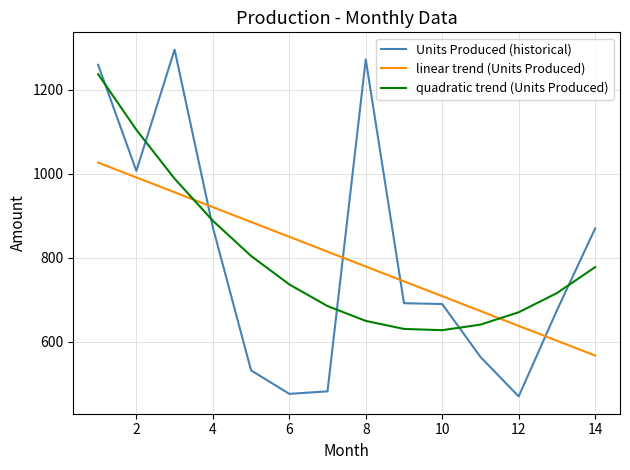

How many lines are shown in the chart?

3